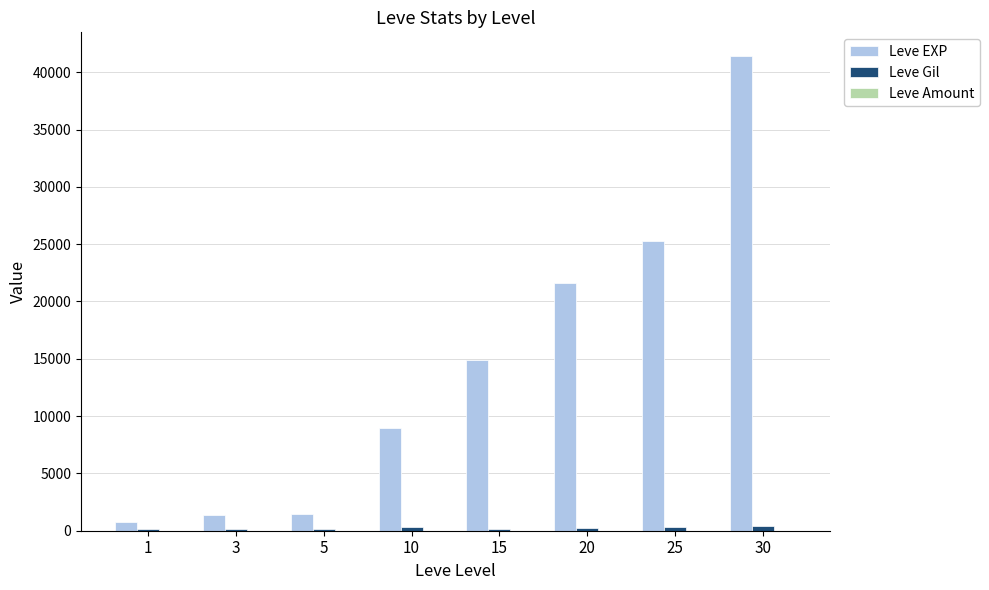

Between 1 and 10, which series saw the biggest shift?

Leve EXP